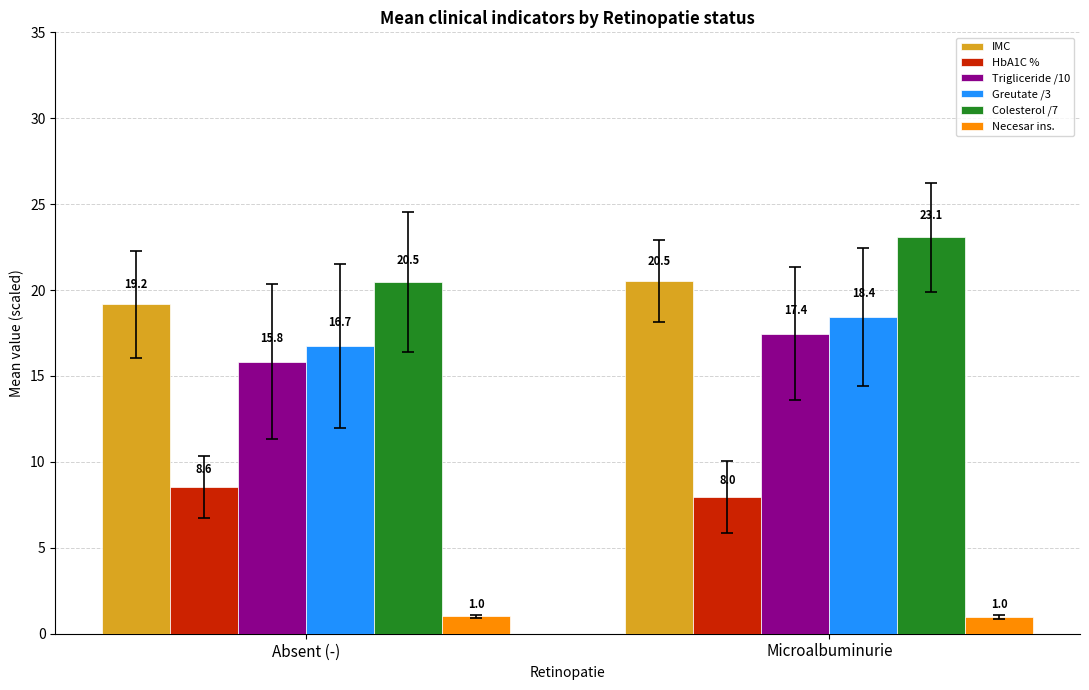

What is the spread (max minus min) of values at Microalbuminurie?

22.1